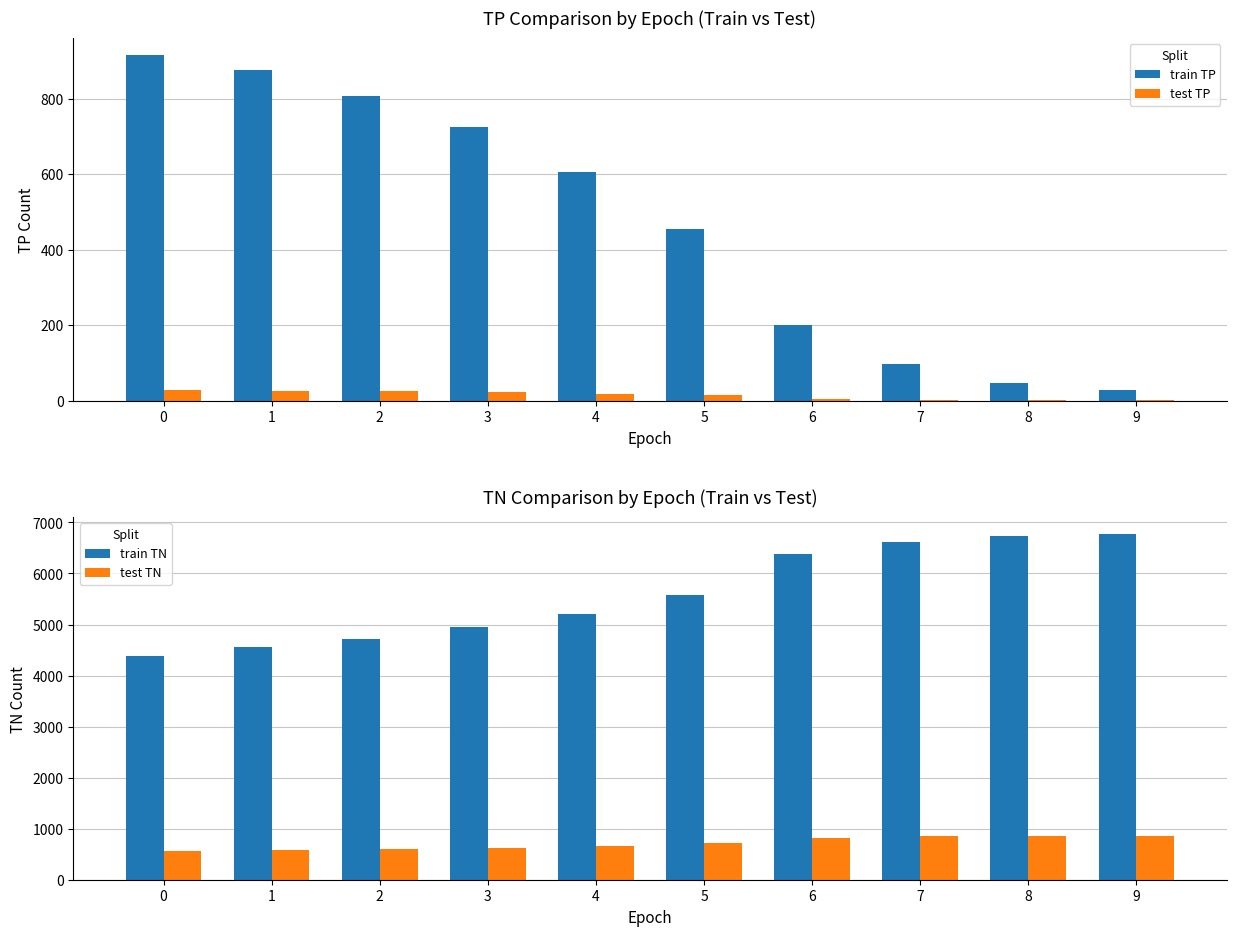

What is the maximum value for train TP?

915